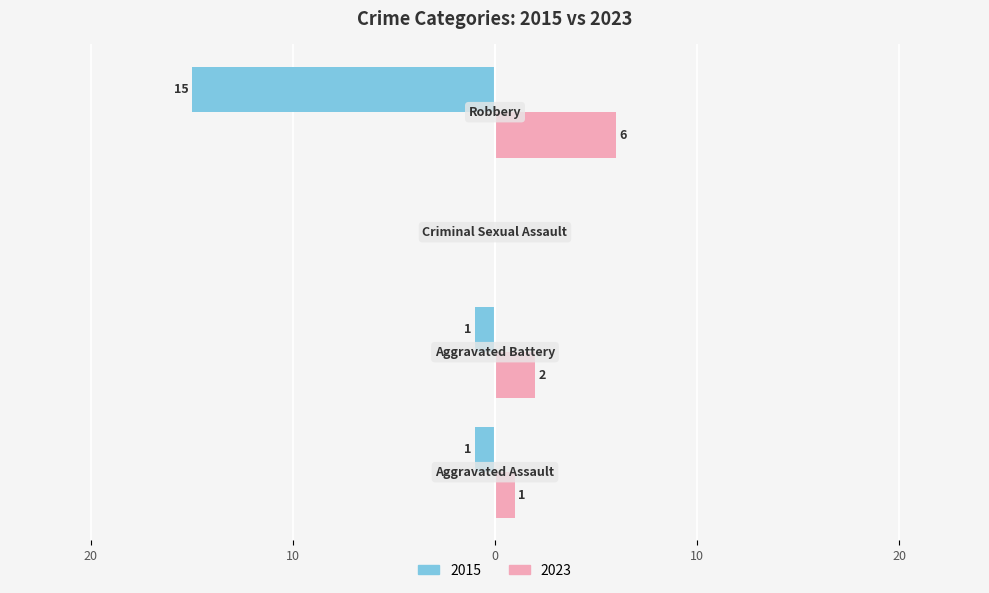

What are all the series names shown in the legend?

2015, 2023